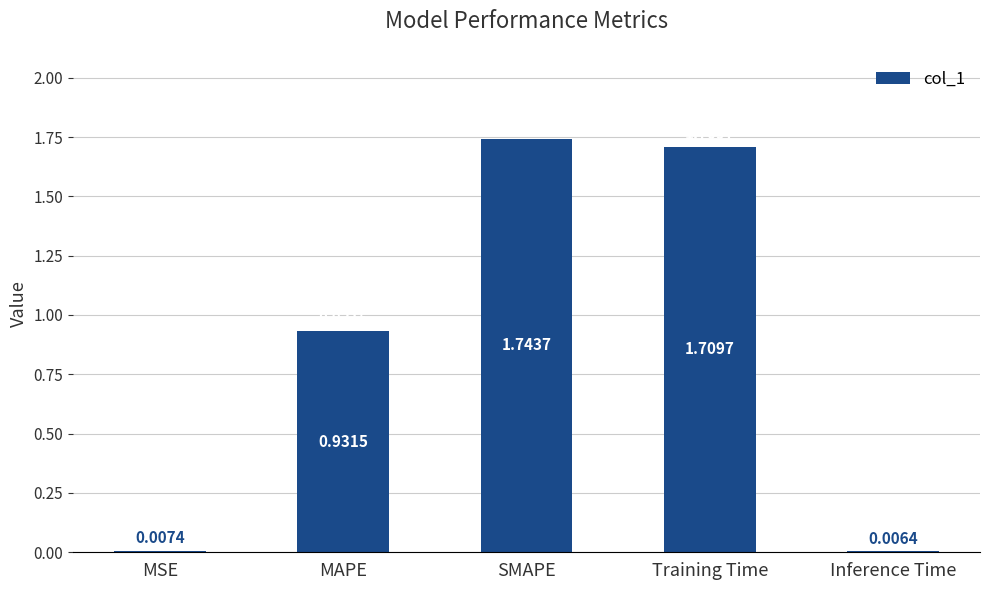

Rank the categories by value from highest to lowest.

SMAPE, Training Time, MAPE, MSE, Inference Time